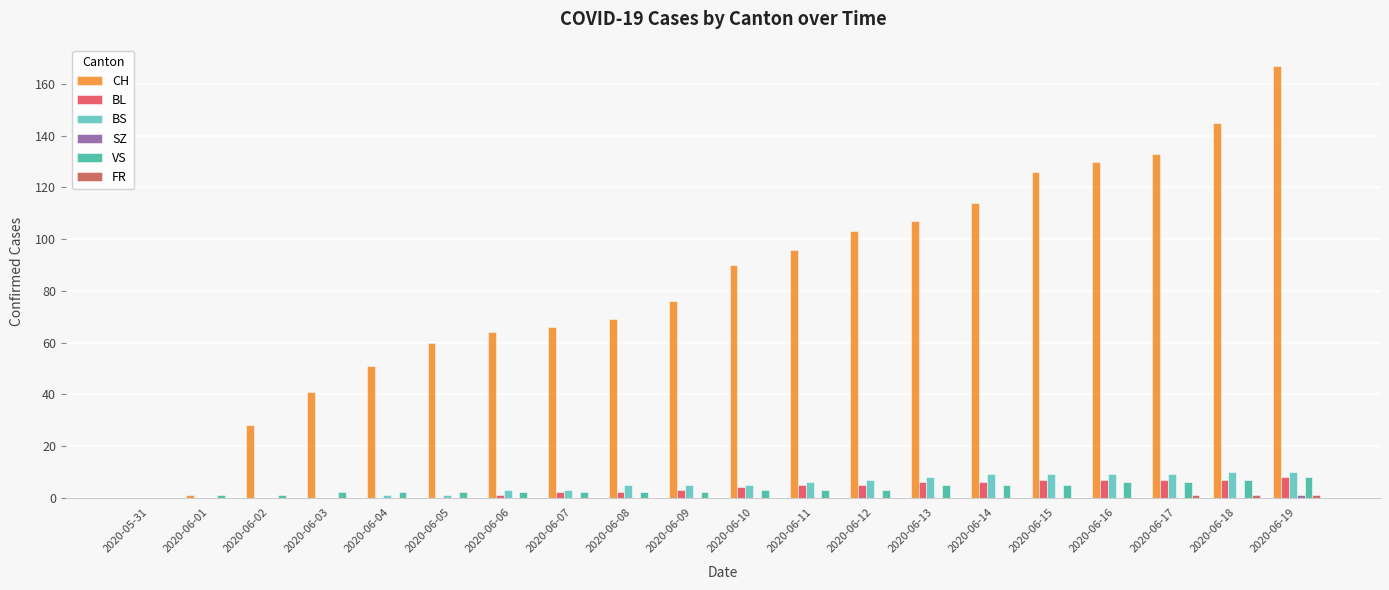

Which series has the largest total across all categories?

CH